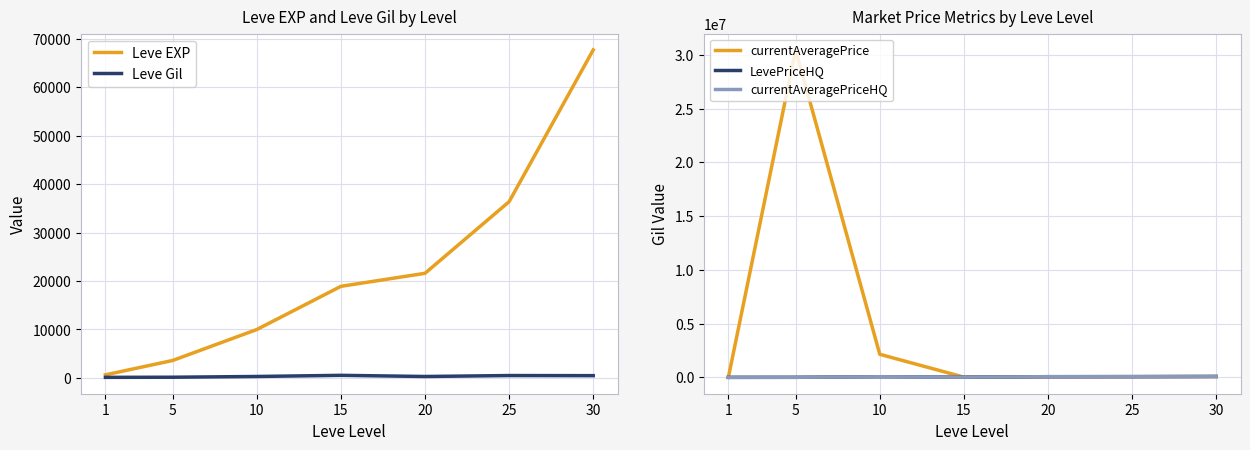

Is the value of currentAveragePrice at 20 greater than the value of currentAveragePriceHQ at 5?

Yes